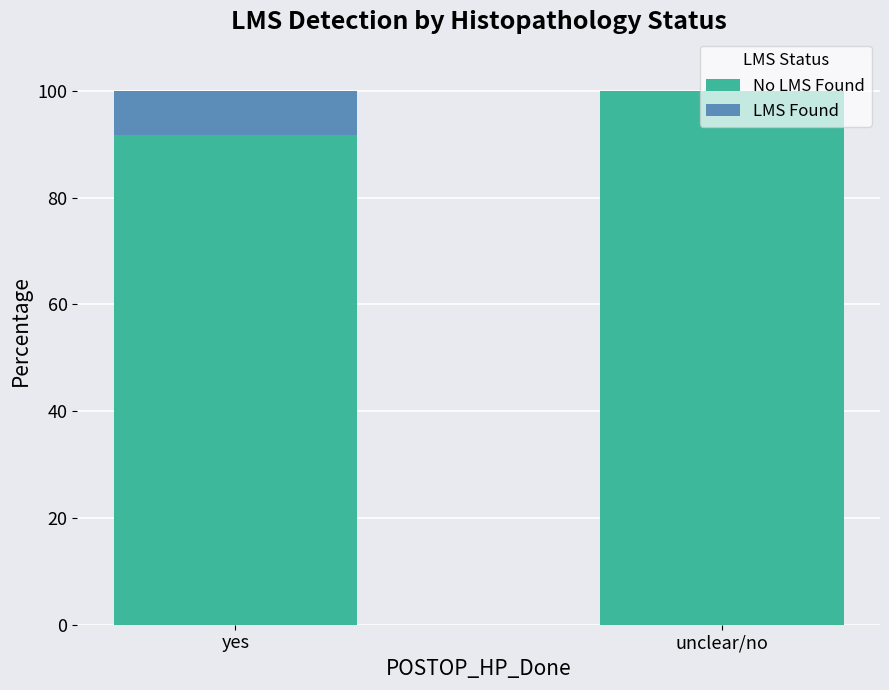

What is the total value across all series at unclear/no?

100.0